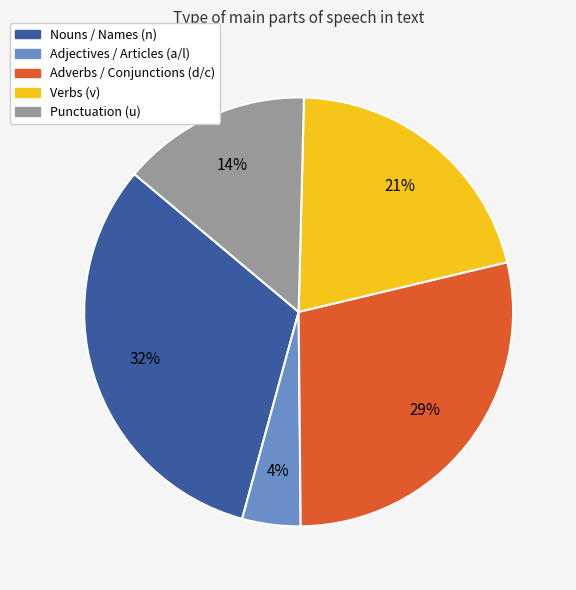

To the nearest percent, what is the average slice percentage?

20%